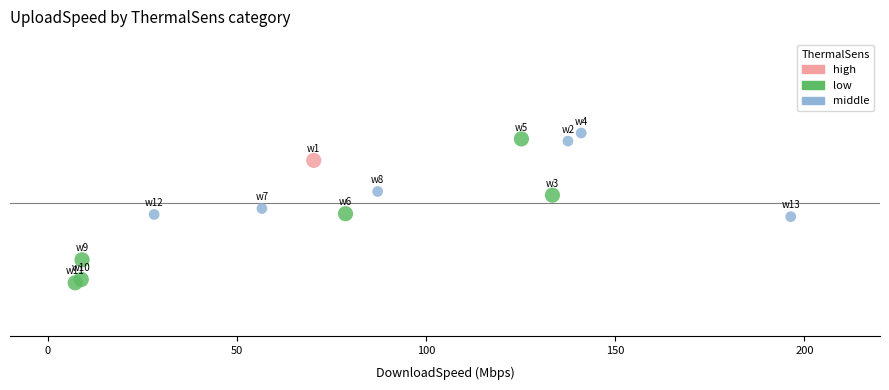

Which series contains the highest Y value?

middle